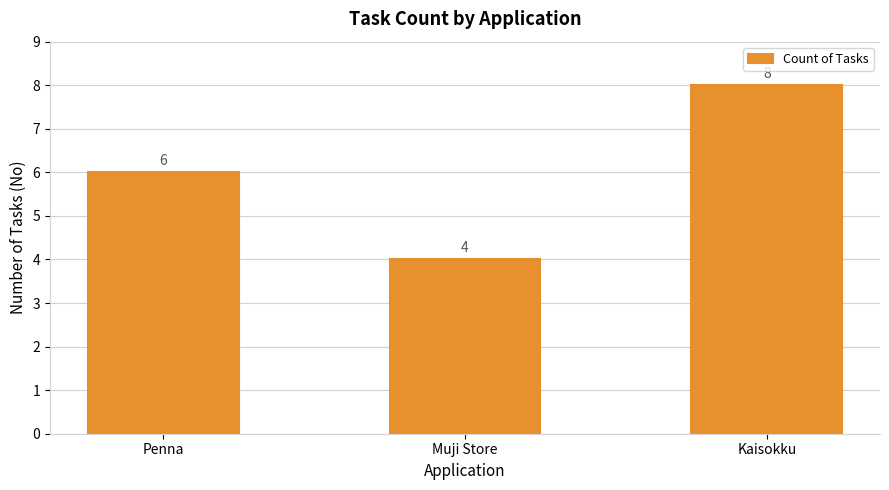

Rank the categories by value from highest to lowest.

Kaisokku, Penna, Muji Store